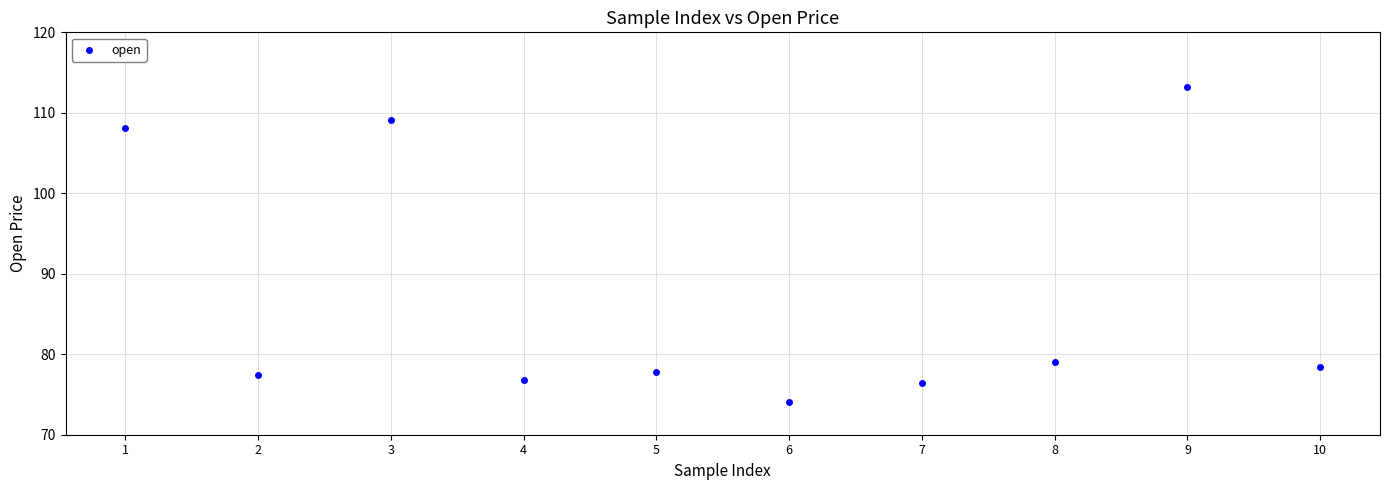

What is the average X value?

5.5